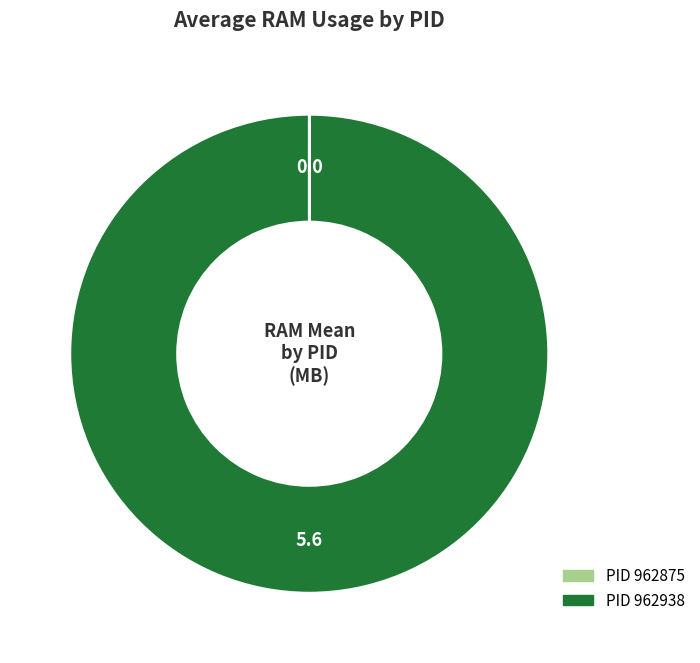

Is it true that PID 962938 is 95% of the pie?

False